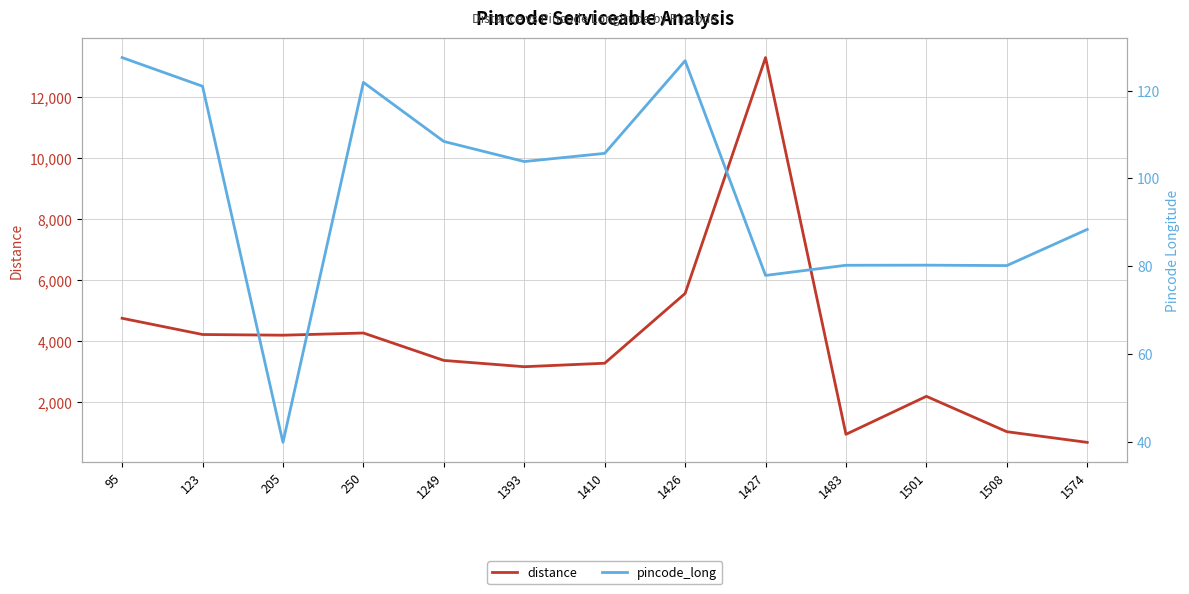

Which label corresponds to the smallest value in the chart?

205